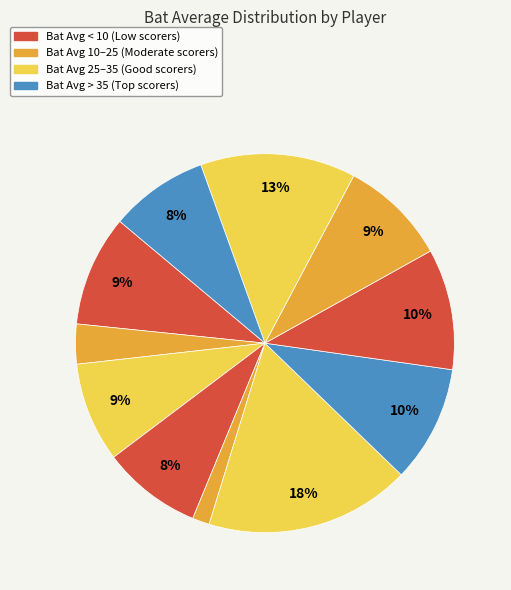

How many slices are in this pie chart?

11